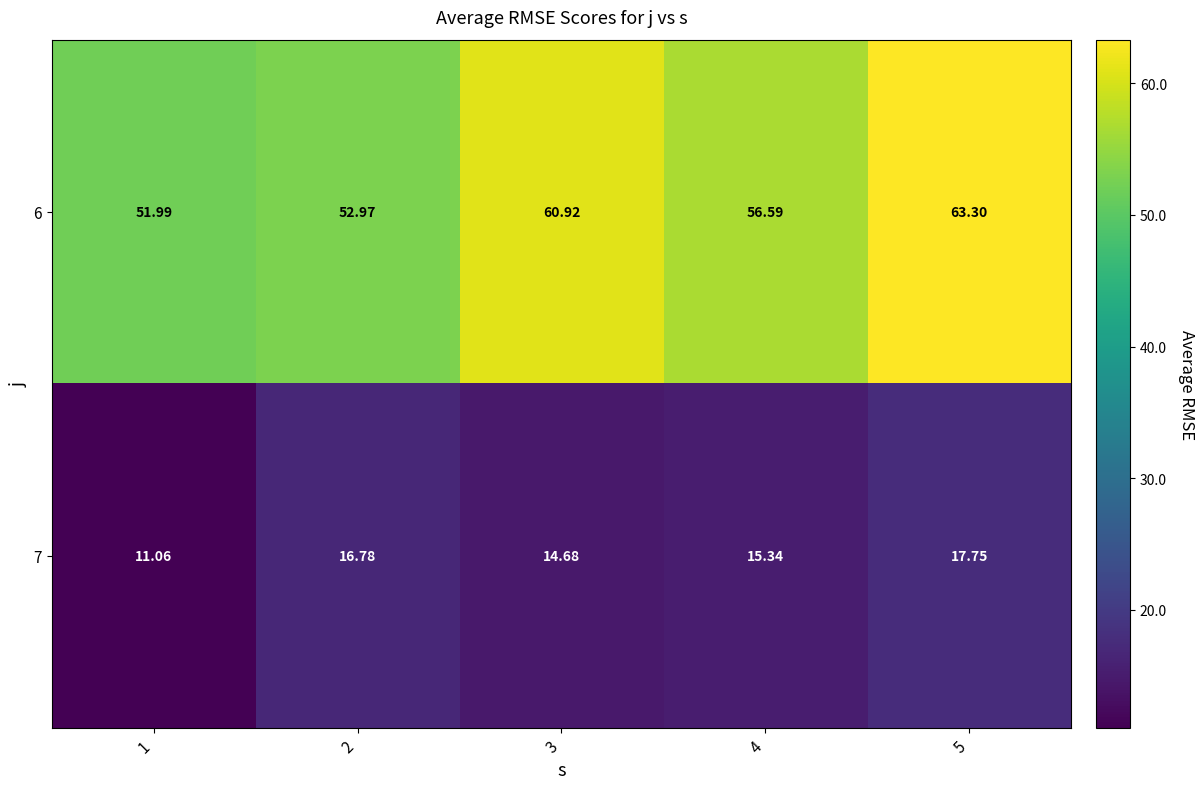

Is the value of 7 at 5 greater than the value of 6 at 5?

No